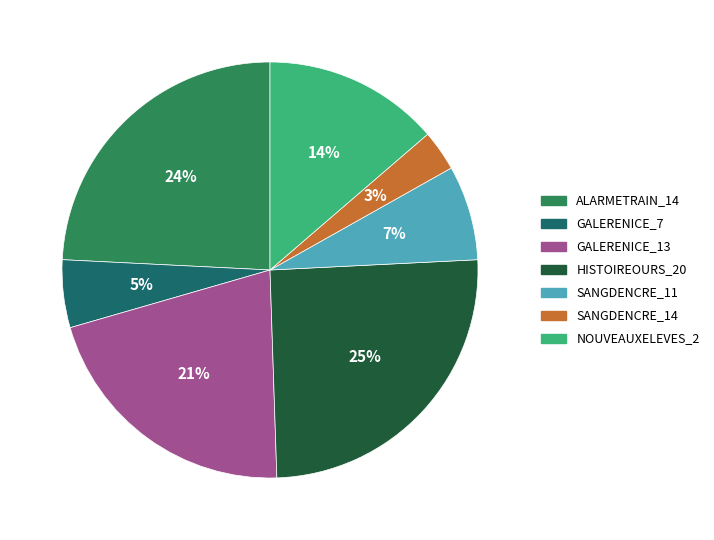

To the nearest percent, what is the difference between the largest and smallest slice percentages?

22%